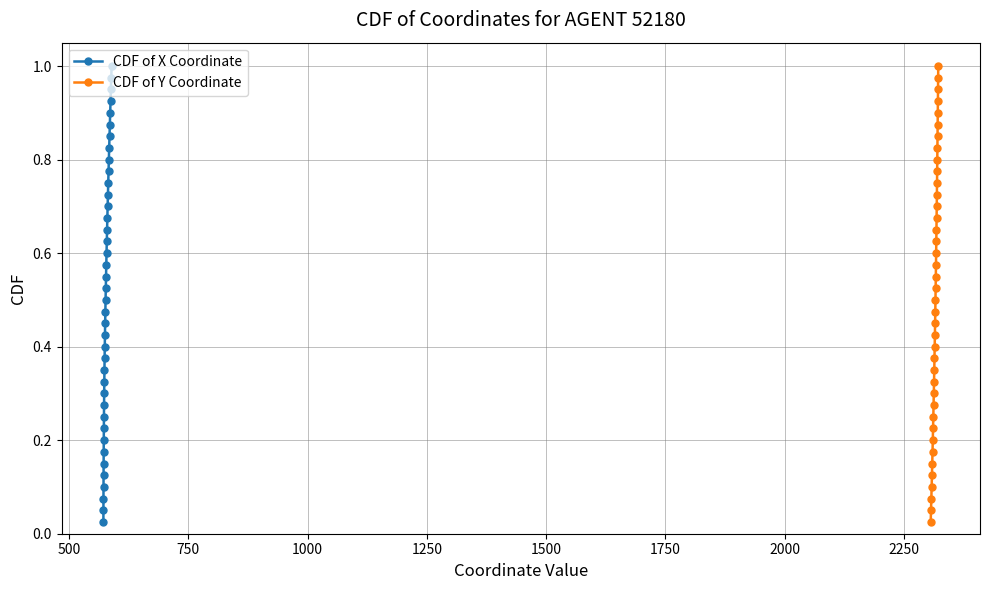

Reading left to right, what are all the values shown in this chart?

CDF of X Coordinate: 0.0	0.1	0.1	0.1	0.1	0.1	0.2	0.2	0.2	0.2	0.3	0.3	0.3	0.3	0.4	0.4	0.4	0.5	0.5	0.5	0.5	0.6	0.6	0.6	0.6	0.7	0.7	0.7	0.7	0.8	0.8	0.8	0.8	0.8	0.9	0.9	0.9	0.9	1.0	1.0
CDF of Y Coordinate: 0.0	0.1	0.1	0.1	0.1	0.1	0.2	0.2	0.2	0.2	0.3	0.3	0.3	0.3	0.4	0.4	0.4	0.5	0.5	0.5	0.5	0.6	0.6	0.6	0.6	0.7	0.7	0.7	0.7	0.8	0.8	0.8	0.8	0.8	0.9	0.9	0.9	0.9	1.0	1.0